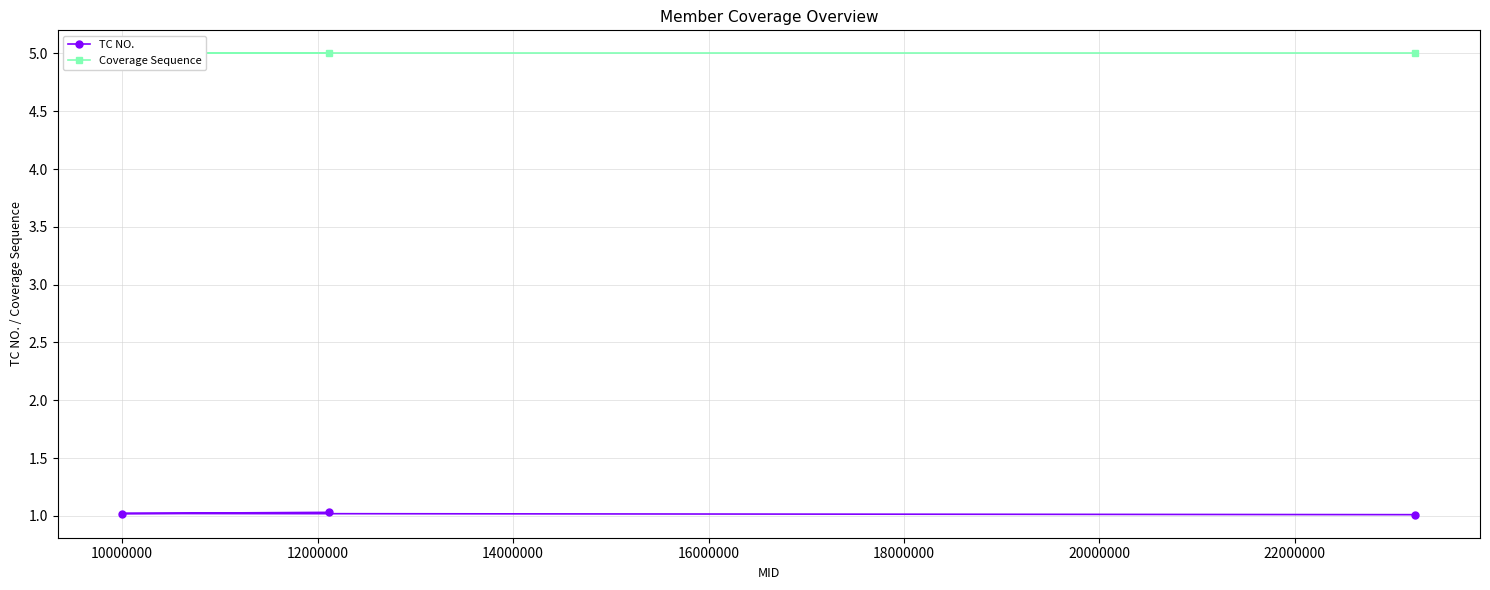

What is the average value of the Coverage Sequence series?

5.0